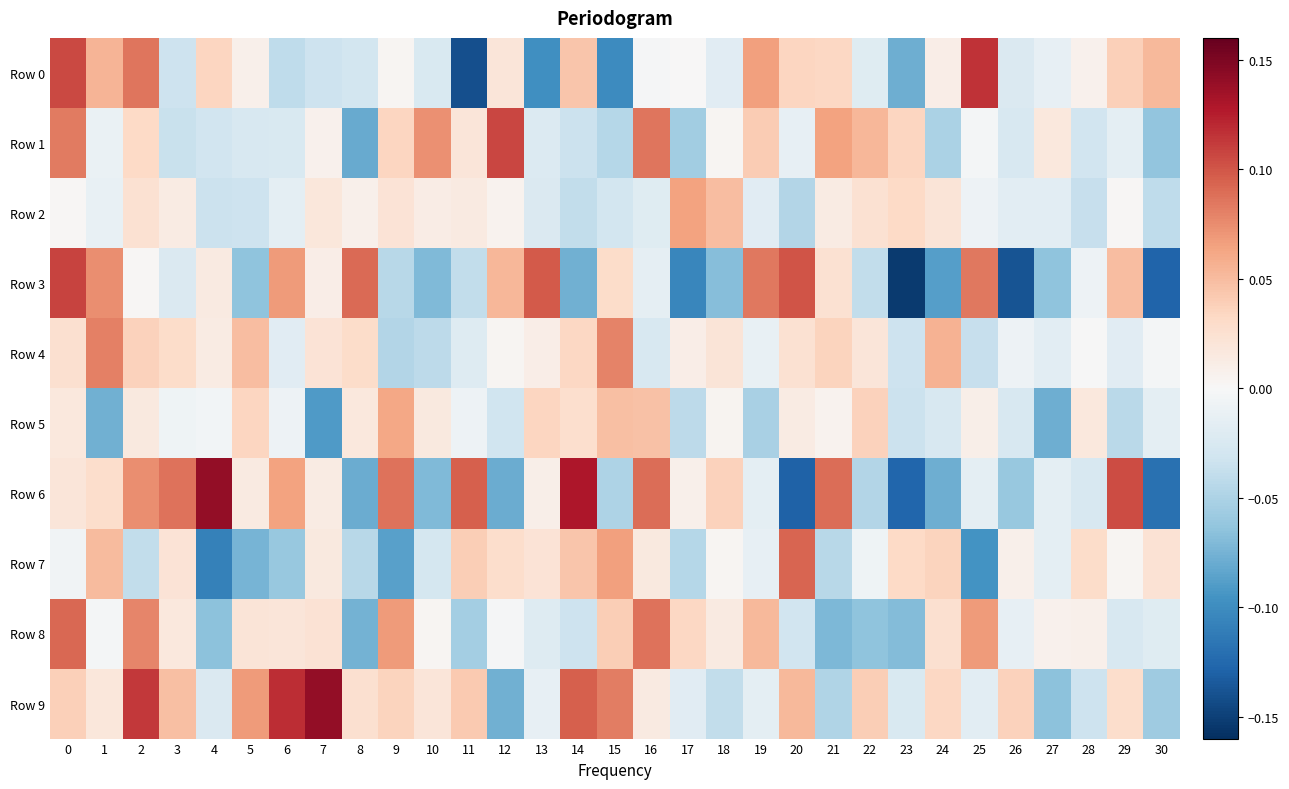

What is the minimum value shown in the chart?

-0.2